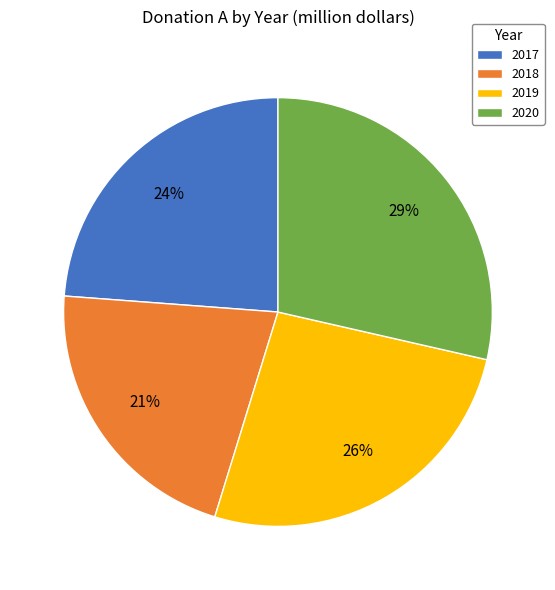

True or false: 2019 accounts for 37% of the total.

False